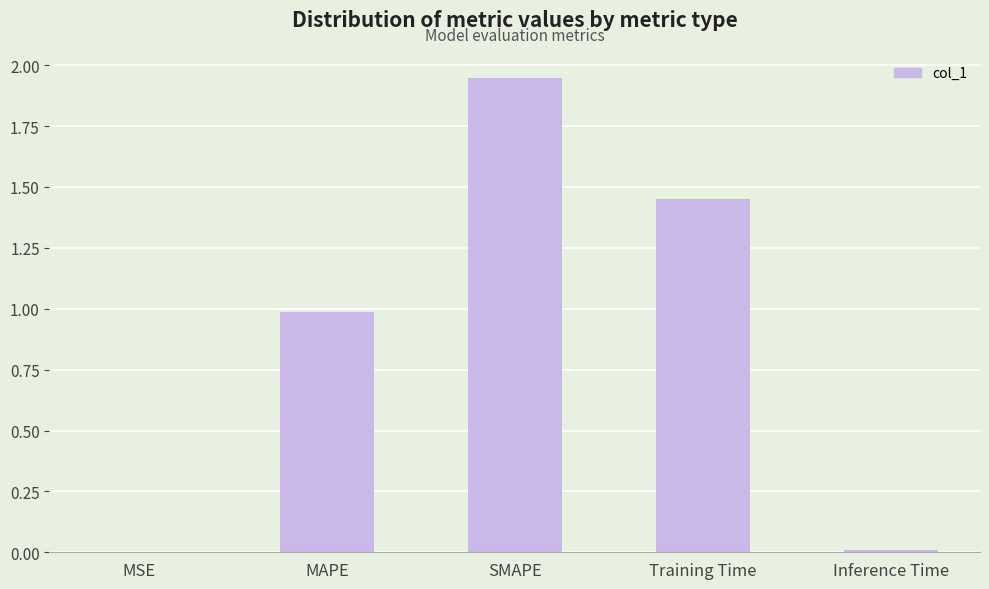

What is the approximate value at MAPE?

1.0